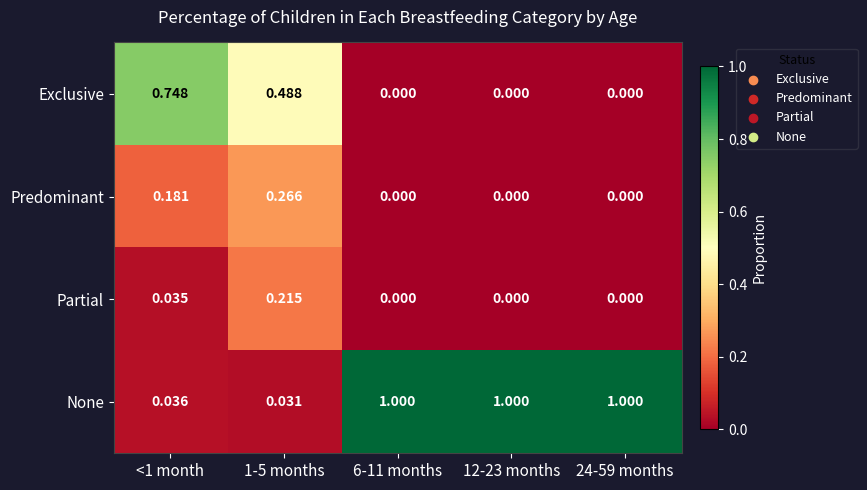

Which series has the widest spread of values?

None